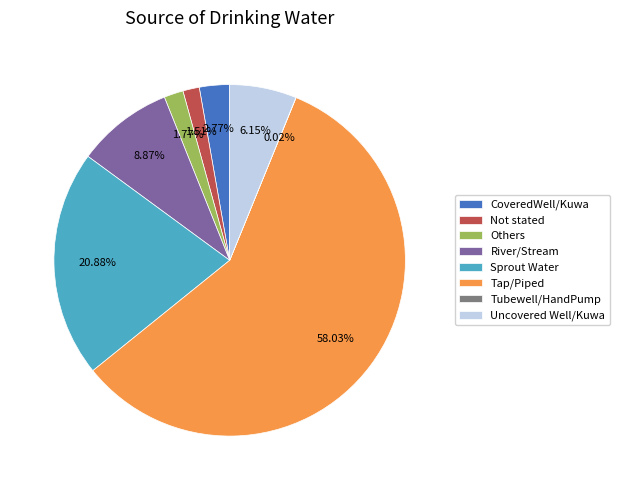

Does Tap/Piped account for over 50% of the chart?

Yes